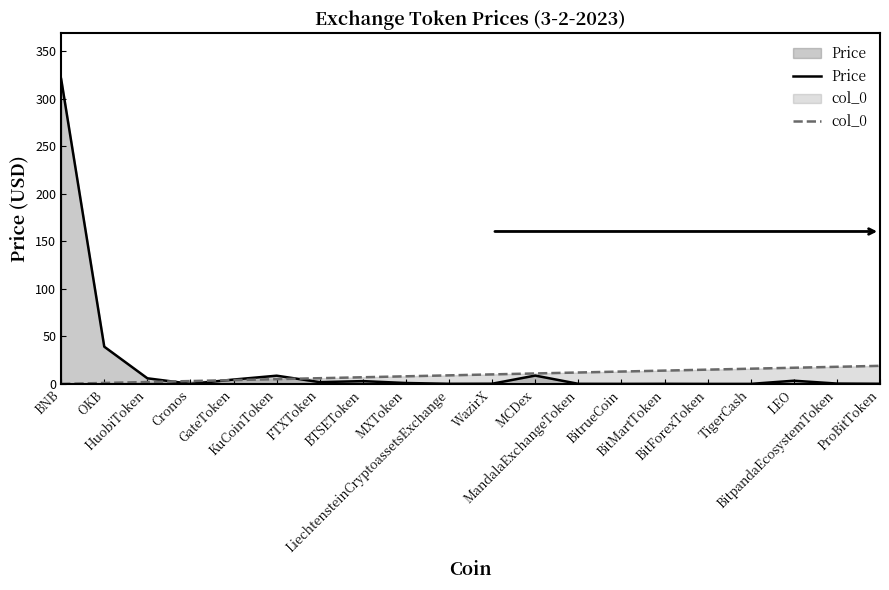

Which series changed the most between HuobiToken and WazirX?

col_0